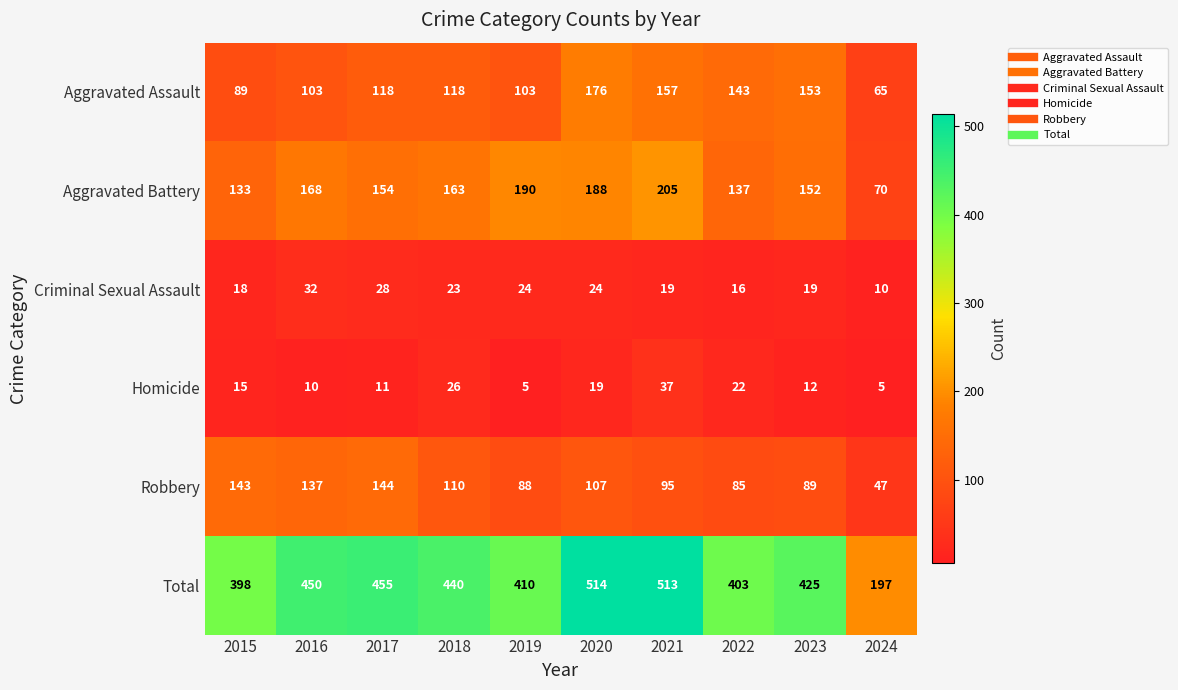

Count the number of data series in this chart.

6